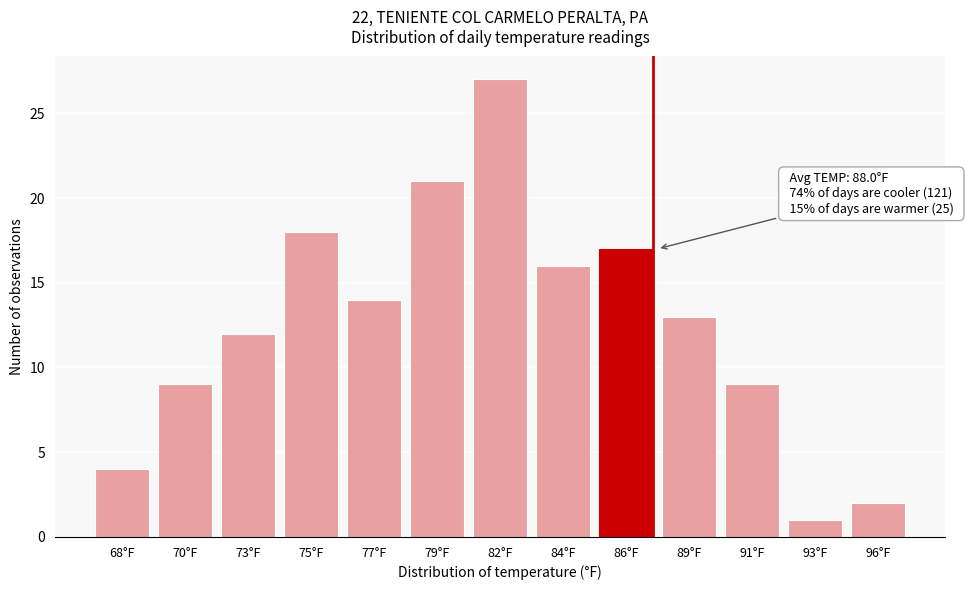

Reading left to right, transcribe all the data shown in this chart.

68°F=4	70°F=9	73°F=12	75°F=18	77°F=14	79°F=21	82°F=27	84°F=16	86°F=17	89°F=13	91°F=9	93°F=1	96°F=2